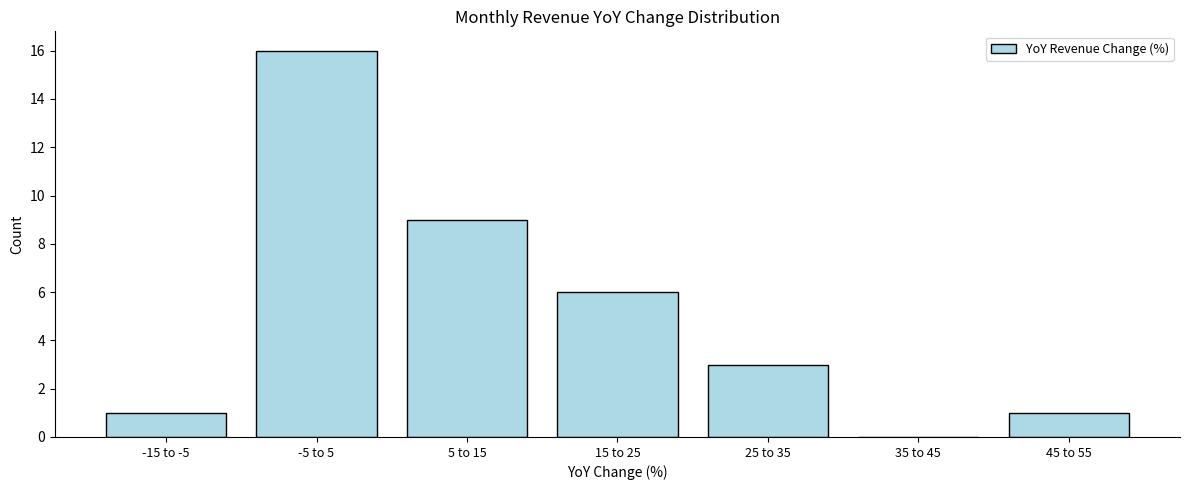

Reading left to right, transcribe all the data shown in this chart.

-15 to -5=1	-5 to 5=16	5 to 15=9	15 to 25=6	25 to 35=3	35 to 45=0	45 to 55=1